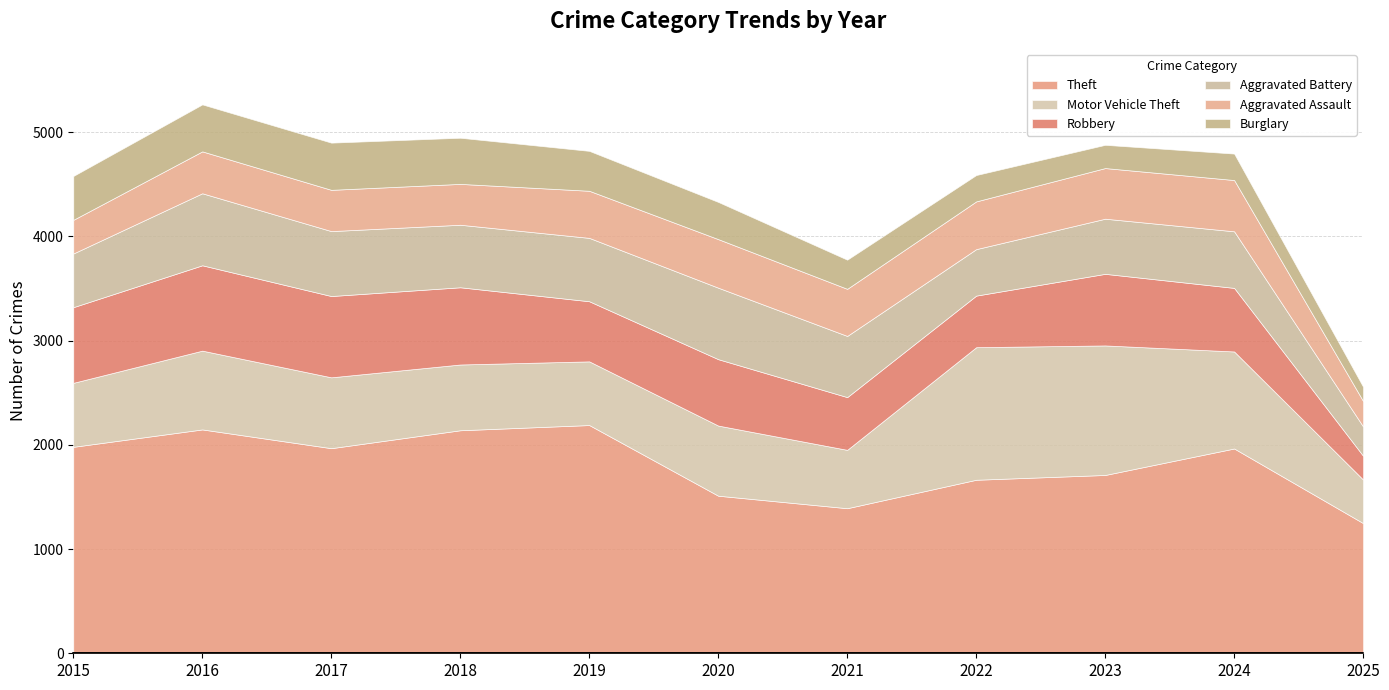

Which series has the widest spread of values?

Theft